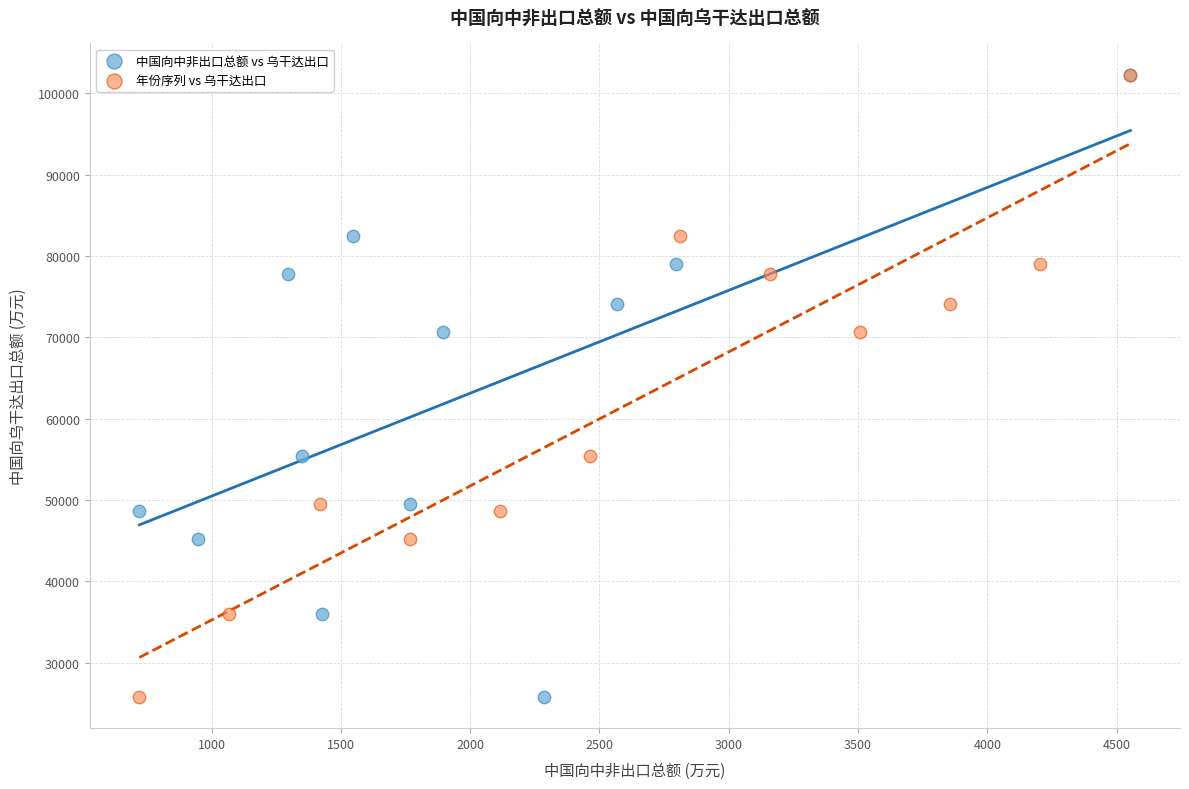

What are all the series names shown in the legend?

中国向中非出口总额 vs 乌干达出口, 年份序列 vs 乌干达出口